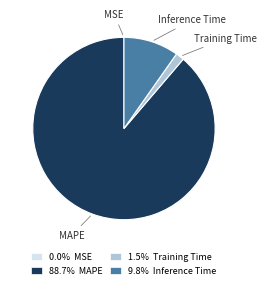

Is the sum of 1.5% Training Time and 9.8% Inference Time greater than half?

No